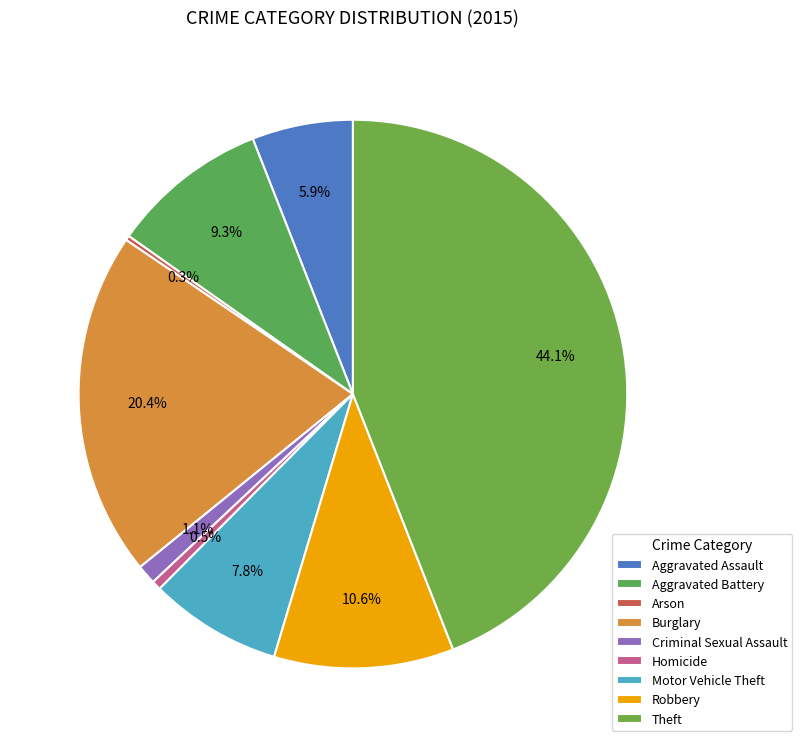

The Criminal Sexual Assault slice represents 1% of the pie. True or false?

True